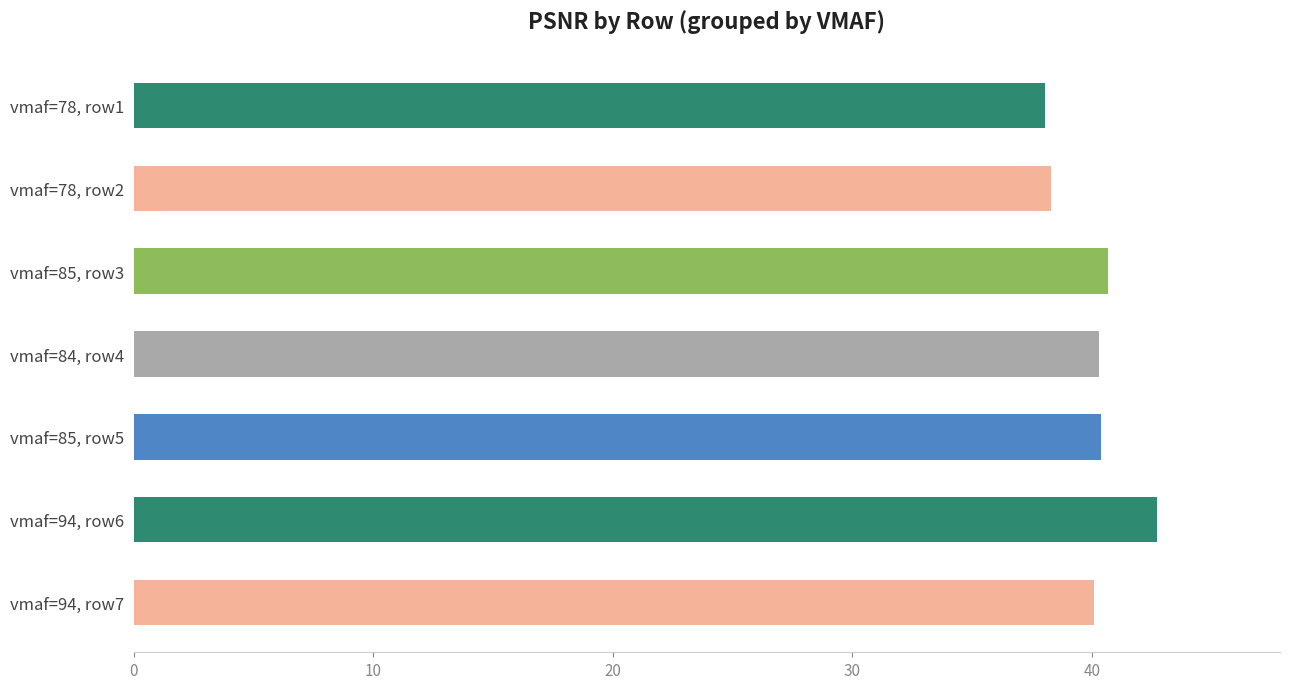

What is the greatest value displayed?

42.7